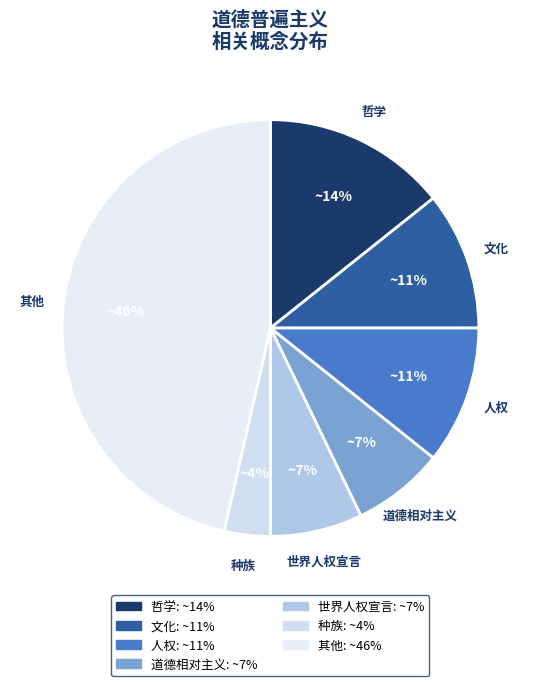

Which has a higher value, 文化 or 哲学?

哲学